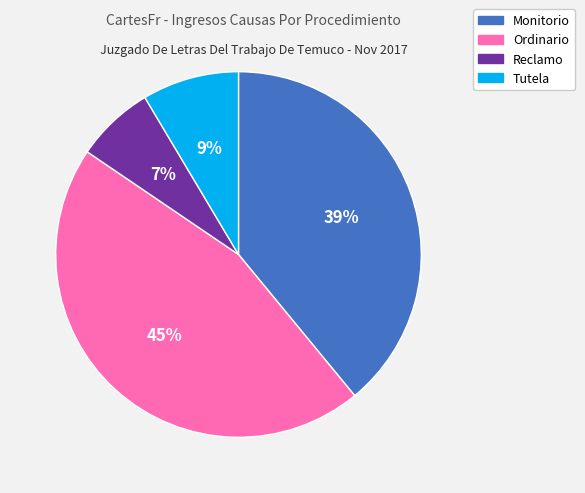

Is Monitorio the majority of the pie?

No